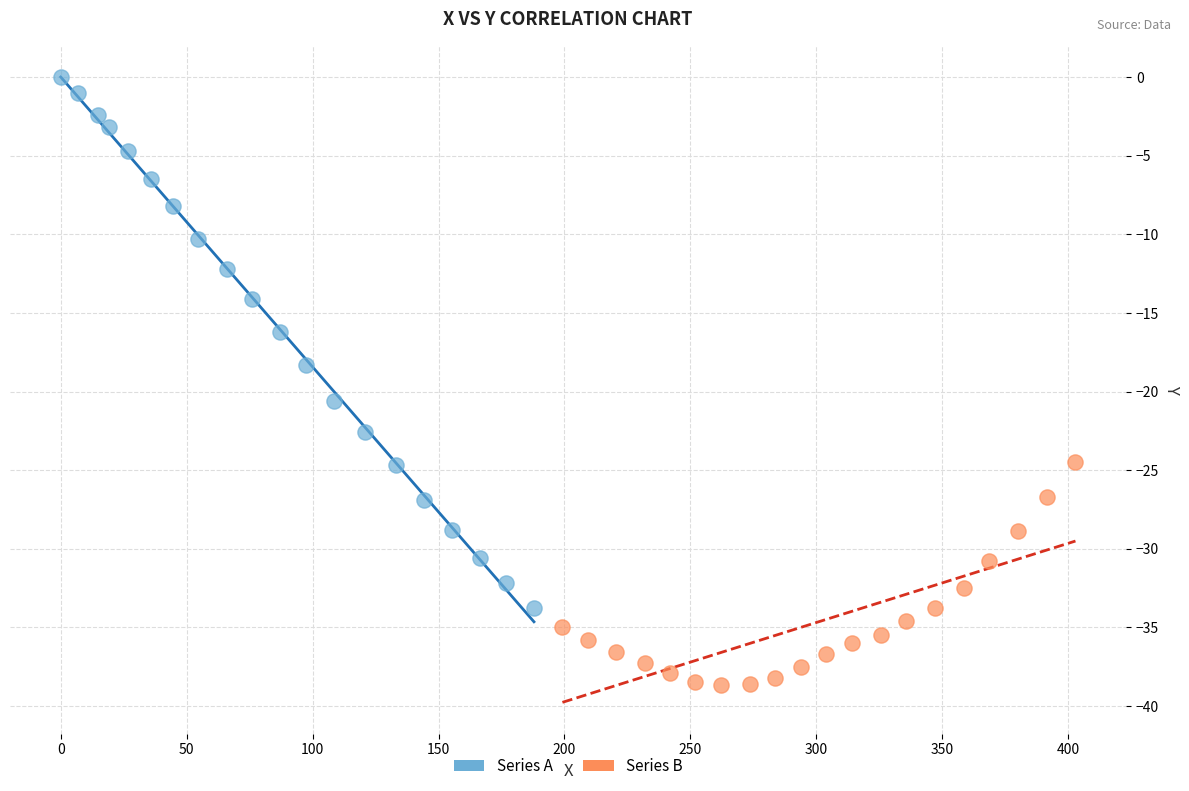

Which series contains the highest Y value?

Series A